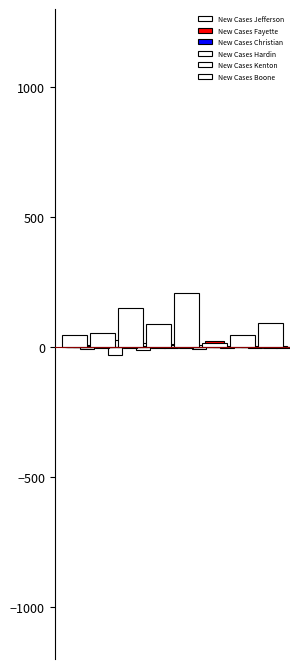

Rank the series by their maximum value, from highest to lowest.

New Cases Jefferson, New Cases Fayette, New Cases Kenton, New Cases Hardin, New Cases Christian, New Cases Boone